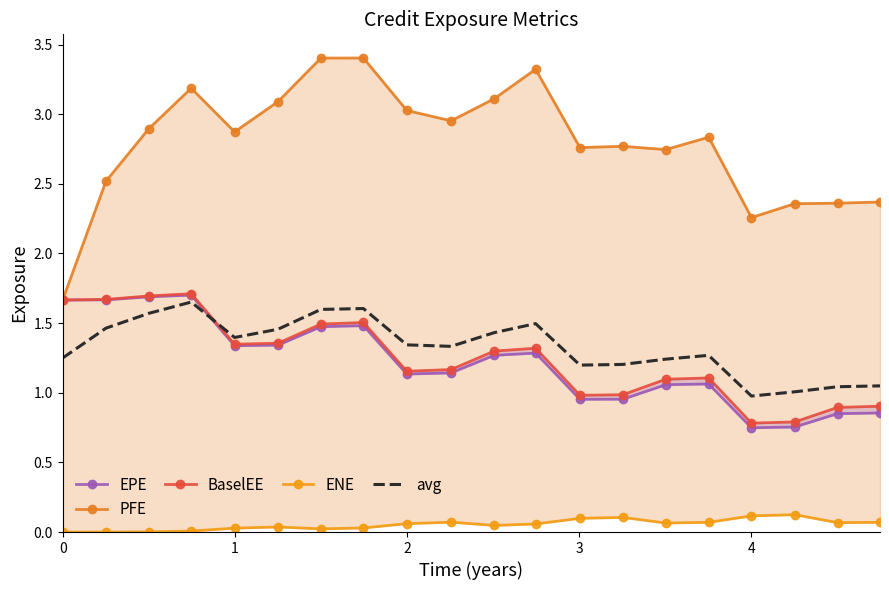

True or false: ENE and PFE intersect in this chart.

False